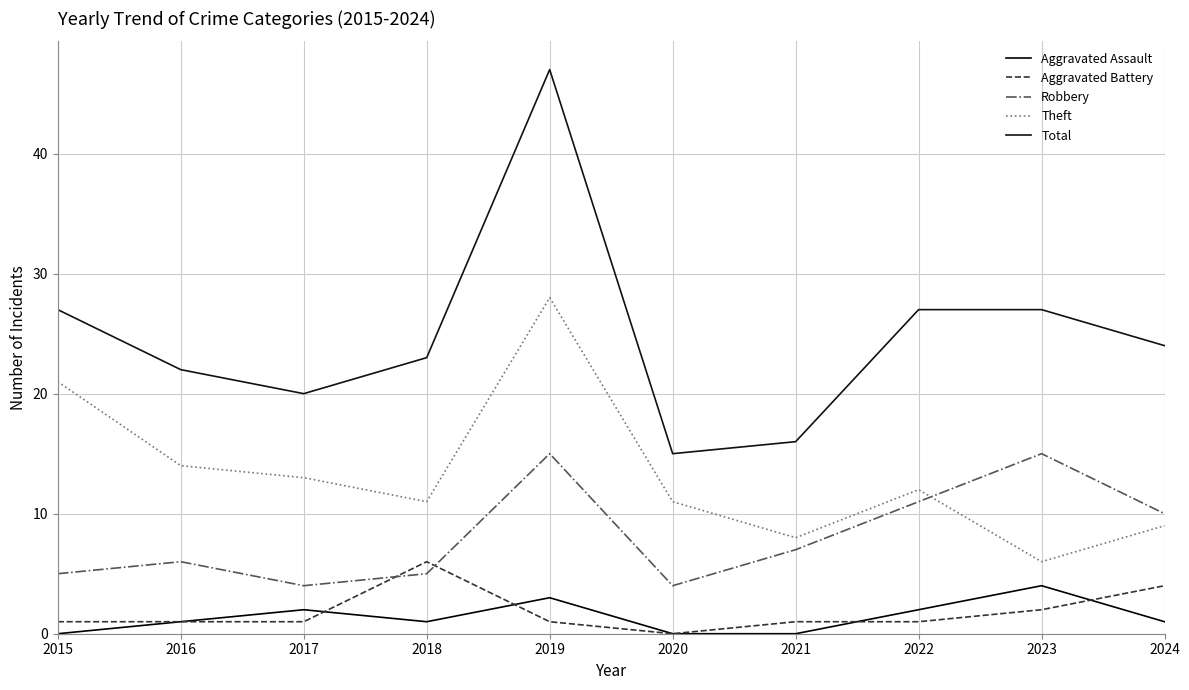

At which label is Theft closest to 17?

2016